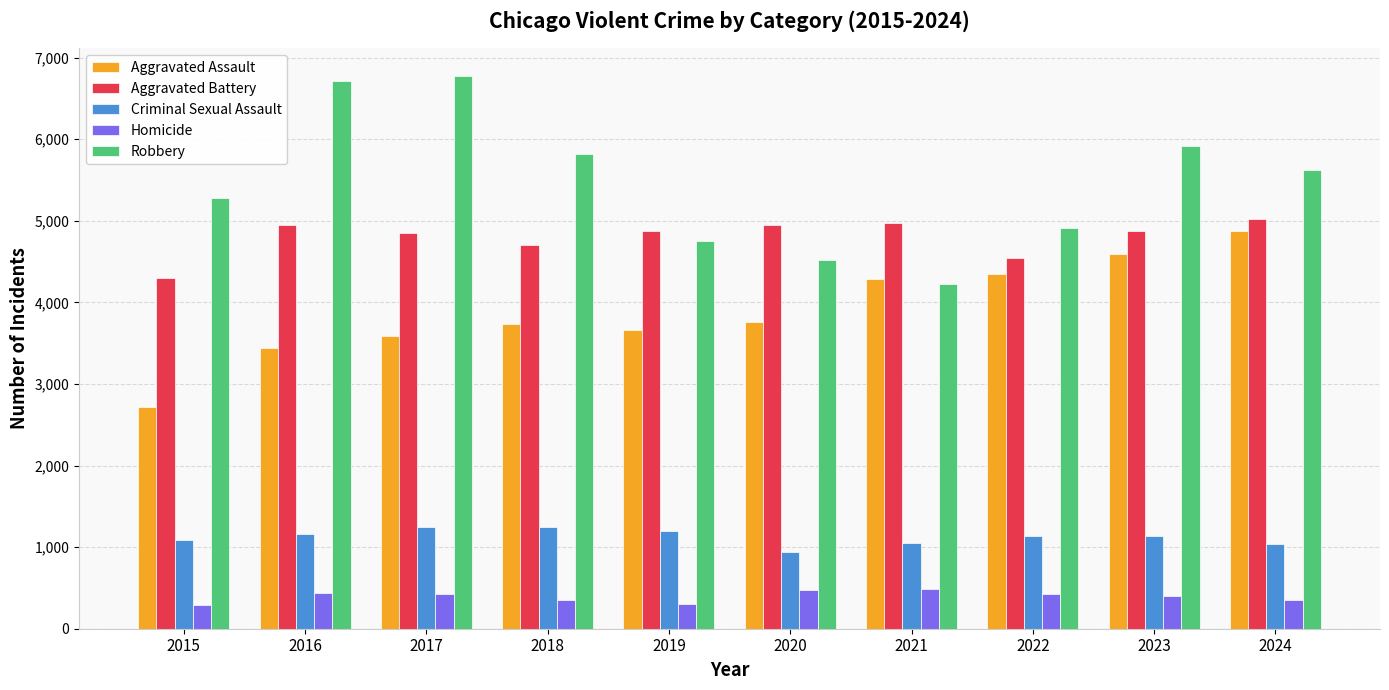

Is it true that Aggravated Assault equals 4285 at 2021?

True